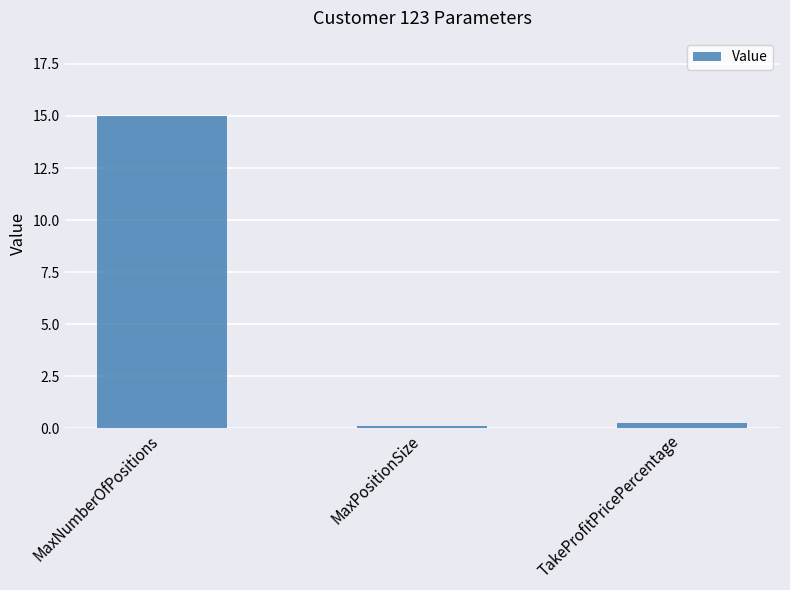

Which label corresponds to the largest value in the chart?

MaxNumberOfPositions